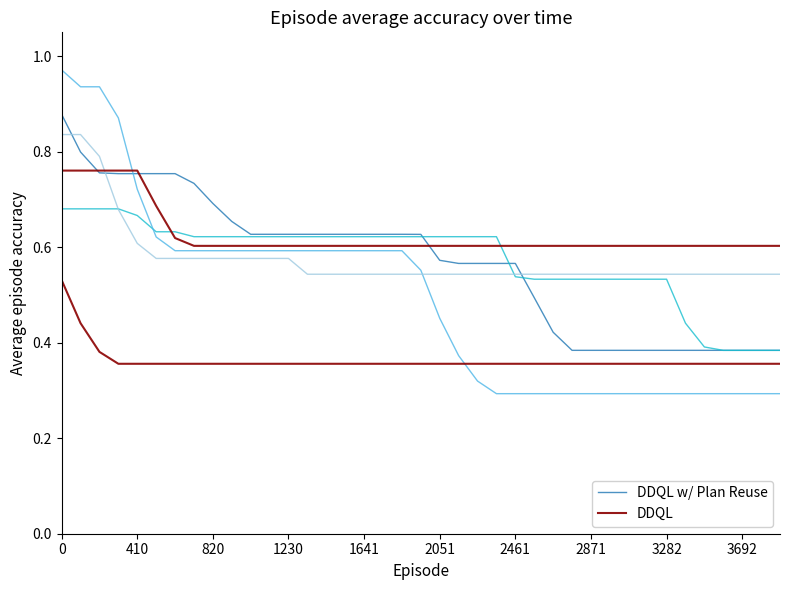

Reading left to right, transcribe all the data shown in this chart.

DDQL w/ Plan Reuse: 0.9	0.8	0.8	0.8	0.8	0.8	0.8	0.7	0.7	0.7	0.6	0.6	0.6	0.6	0.6	0.6	0.6	0.6	0.6	0.6	0.6	0.6	0.6	0.6	0.6	0.5	0.4	0.4	0.4	0.4	0.4	0.4	0.4	0.4	0.4	0.4	0.4	0.4	0.4
DDQL: 0.8	0.8	0.8	0.8	0.8	0.7	0.6	0.6	0.6	0.6	0.6	0.6	0.6	0.6	0.6	0.6	0.6	0.6	0.6	0.6	0.6	0.6	0.6	0.6	0.6	0.6	0.6	0.6	0.6	0.6	0.6	0.6	0.6	0.6	0.6	0.6	0.6	0.6	0.6